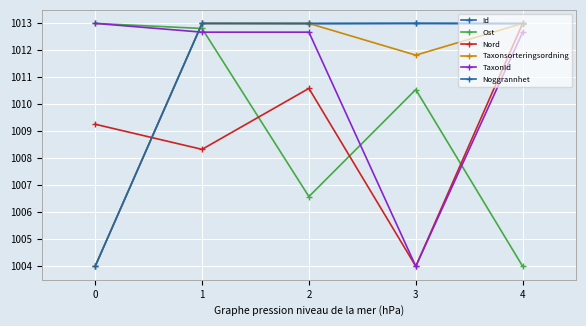

True or false: Noggrannhet and TaxonId cross at least once.

True